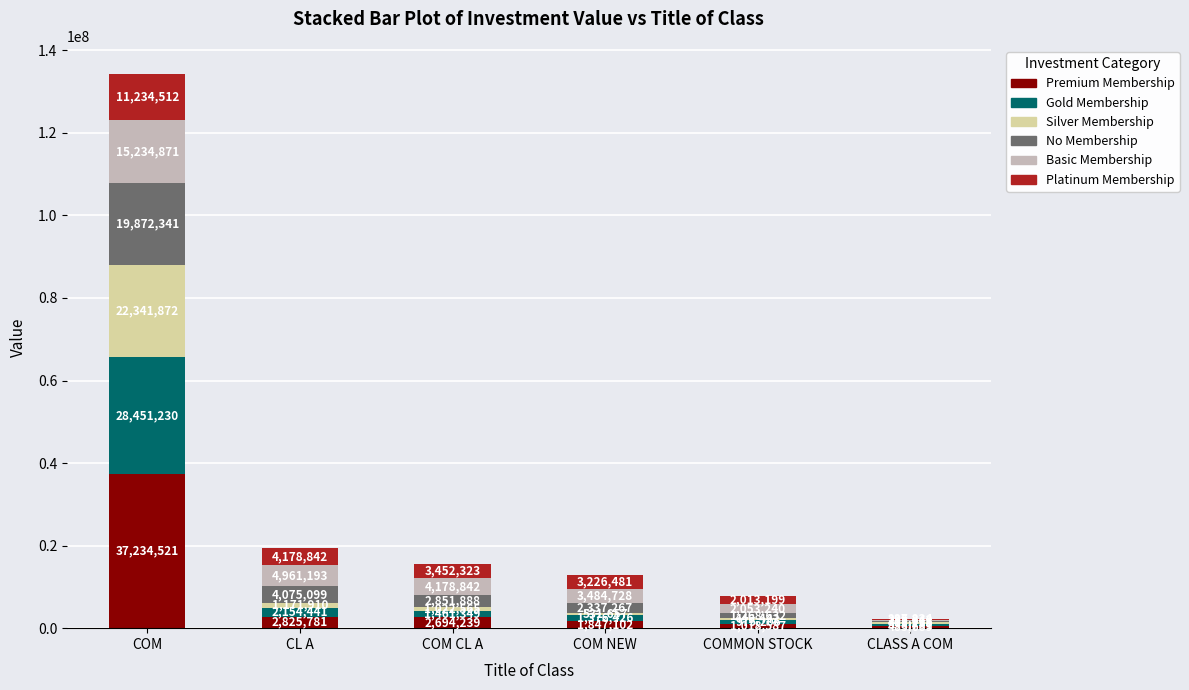

At which category is the sum across all series the highest?

COM